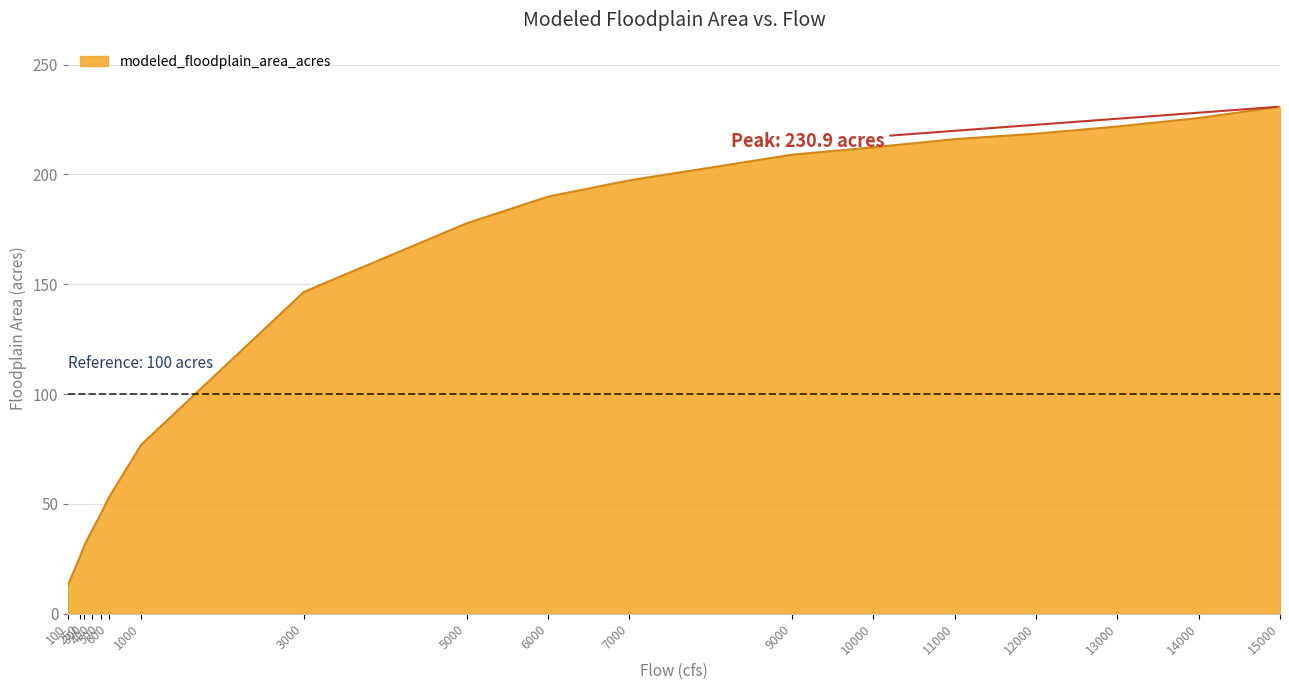

Does the chart have visible grid lines?

Yes